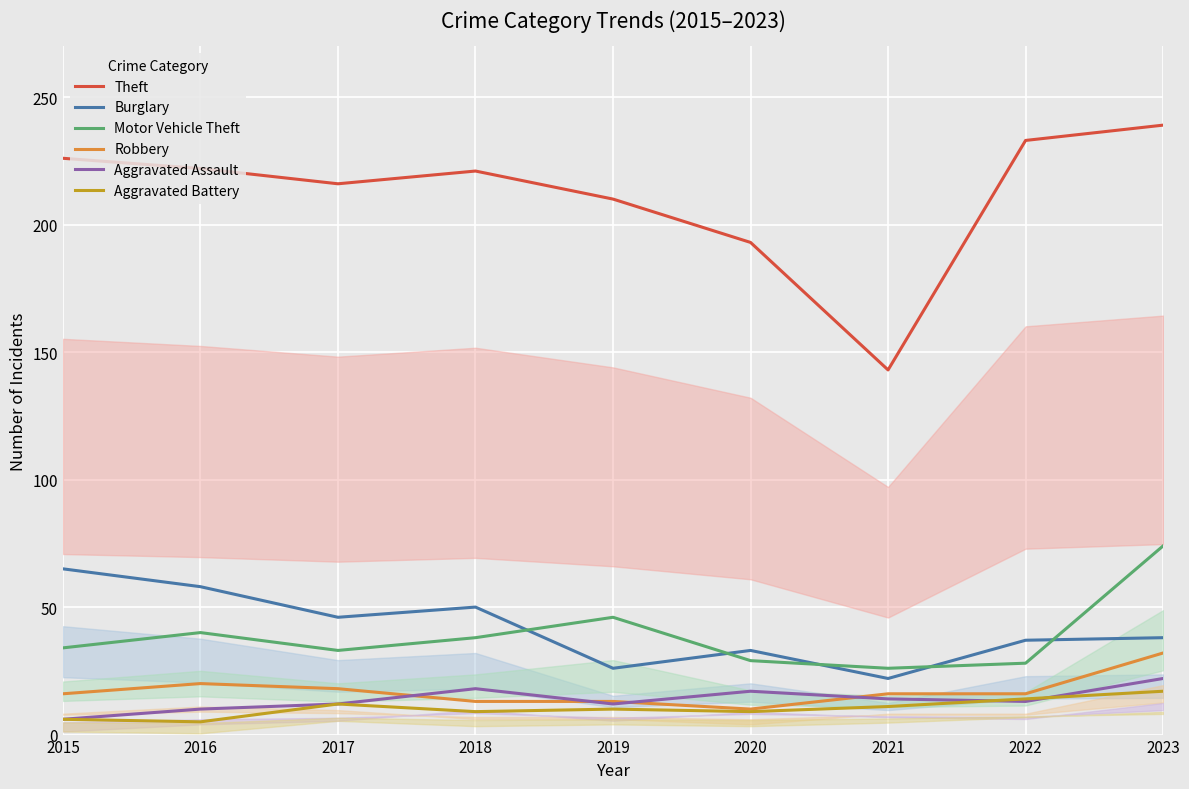

Reading right to left, list all the values displayed in this chart.

Theft: 2023=239	2022=233	2021=143	2020=193	2019=210	2018=221	2017=216	2016=222	2015=226
Burglary: 2023=38	2022=37	2021=22	2020=33	2019=26	2018=50	2017=46	2016=58	2015=65
Motor Vehicle Theft: 2023=74	2022=28	2021=26	2020=29	2019=46	2018=38	2017=33	2016=40	2015=34
Robbery: 2023=32	2022=16	2021=16	2020=10	2019=13	2018=13	2017=18	2016=20	2015=16
Aggravated Assault: 2023=22	2022=13	2021=14	2020=17	2019=12	2018=18	2017=12	2016=10	2015=6
Aggravated Battery: 2023=17	2022=14	2021=11	2020=9	2019=10	2018=9	2017=12	2016=5	2015=6